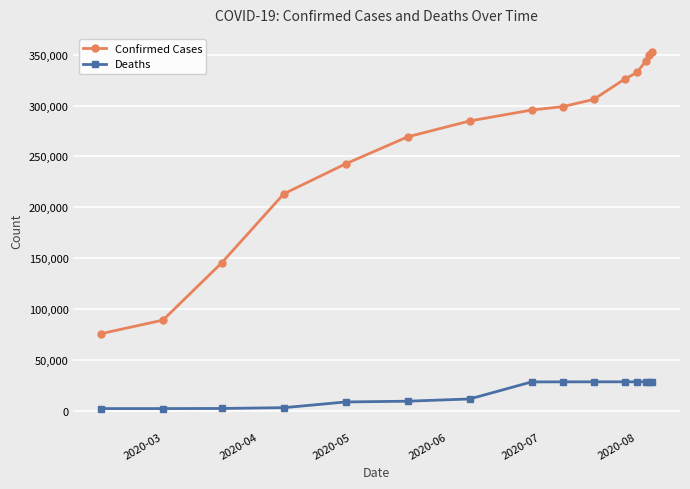

Rank the series by their maximum value, from highest to lowest.

Confirmed Cases, Deaths